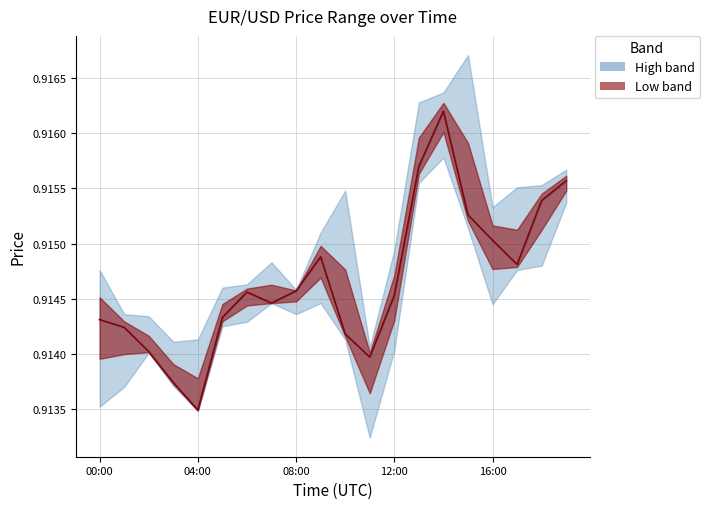

At how many categories does at least one series exceed 0?

20